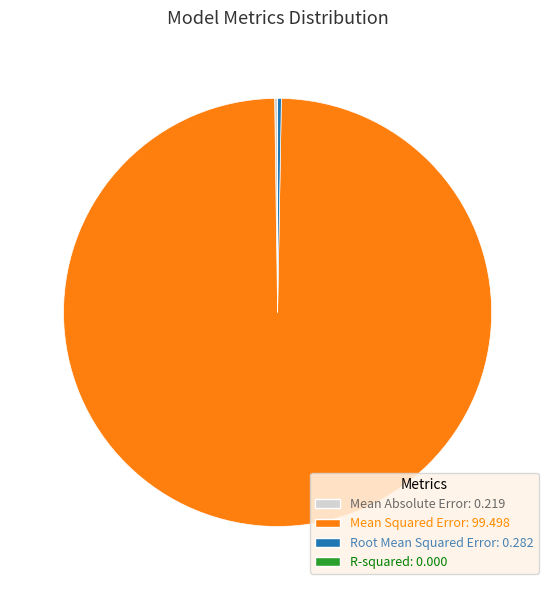

Is there a majority slice in this chart?

Yes